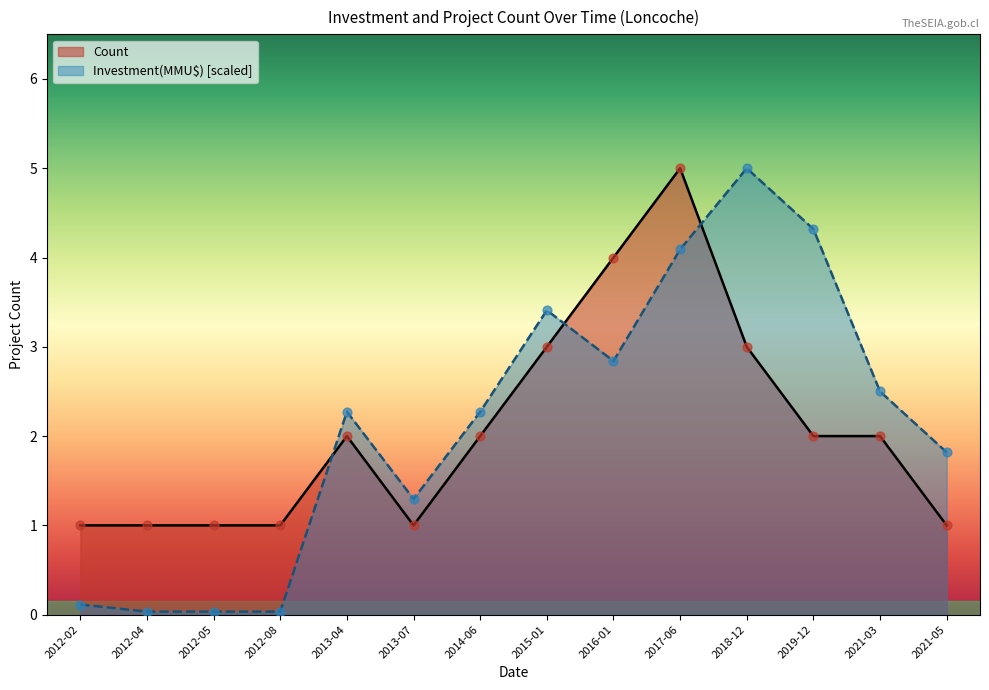

Which series reaches the minimum Y coordinate?

Investment(MMU$)